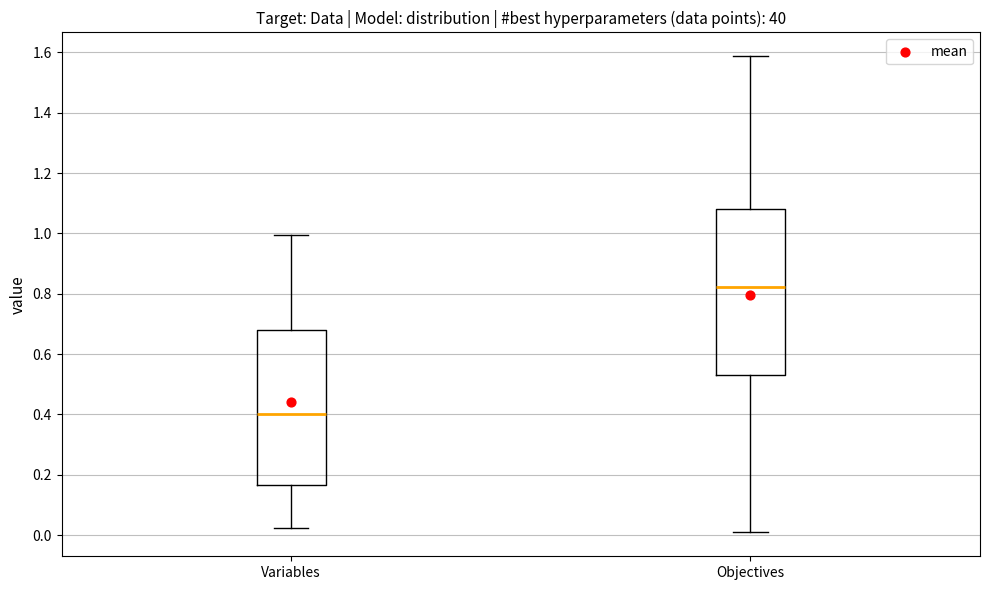

Which box has the lowest median line?

Variables